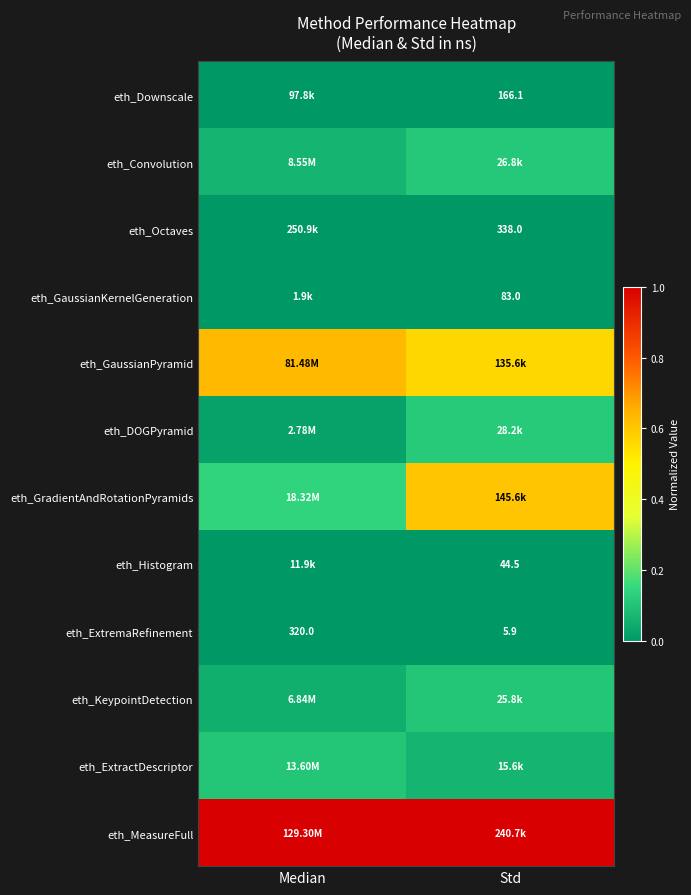

At which label does eth_ExtremaRefinement reach its peak?

Median